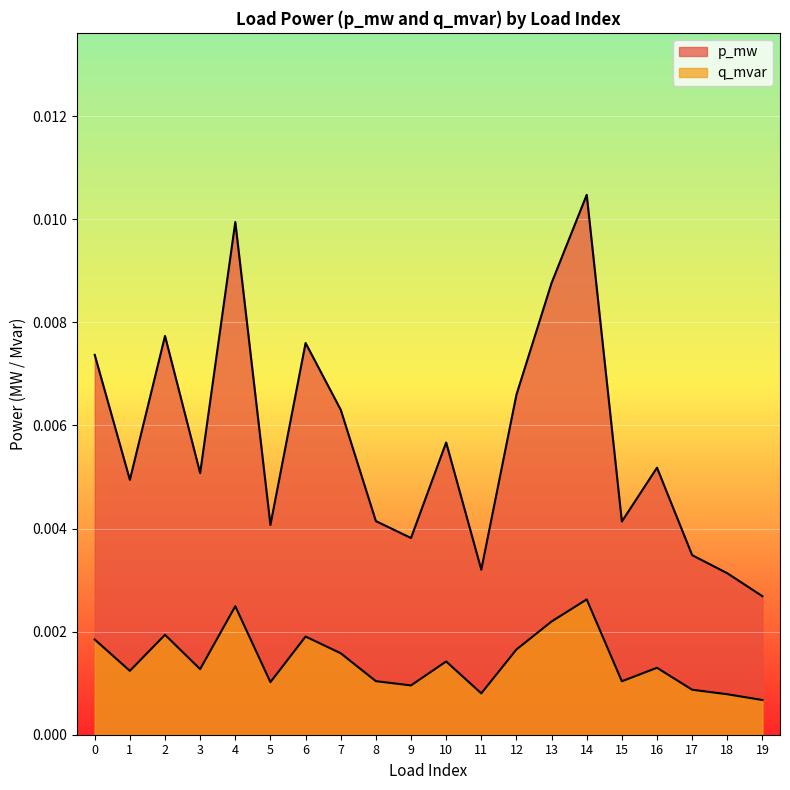

How many interior local valleys does the q_mvar series have?

6